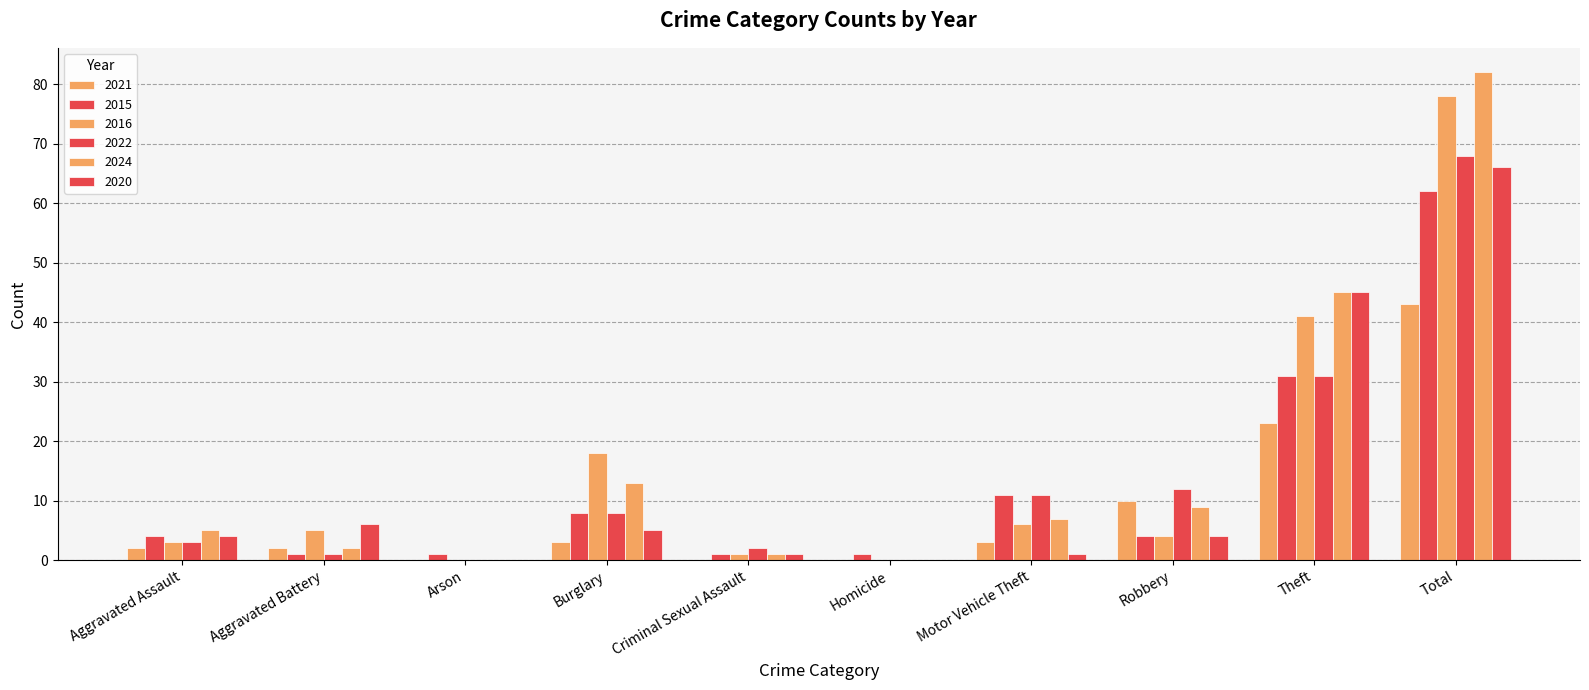

What is the label of the 1st bar from the left?

Aggravated Assault